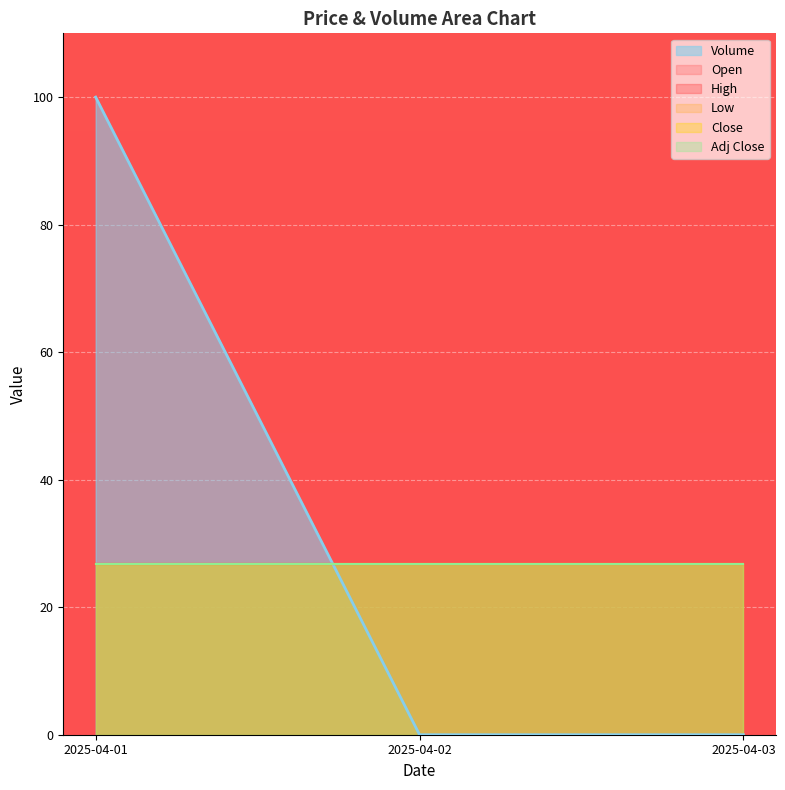

What is the average value of the High series?

26.7